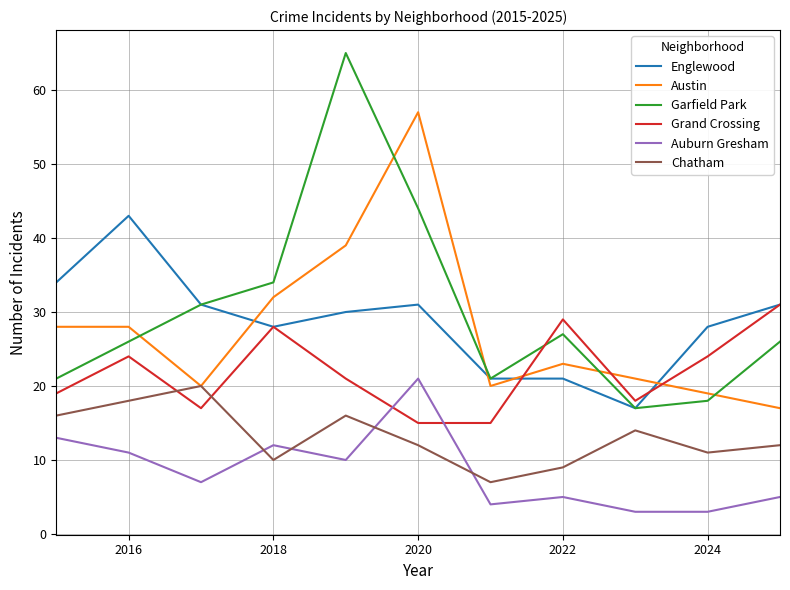

Reading left to right, what are all the values shown in this chart?

Englewood: 34	43	31	28	30	31	21	21	17	28	31
Austin: 28	28	20	32	39	57	20	23	21	19	17
Garfield Park: 21	26	31	34	65	44	21	27	17	18	26
Grand Crossing: 19	24	17	28	21	15	15	29	18	24	31
Auburn Gresham: 13	11	7	12	10	21	4	5	3	3	5
Chatham: 16	18	20	10	16	12	7	9	14	11	12